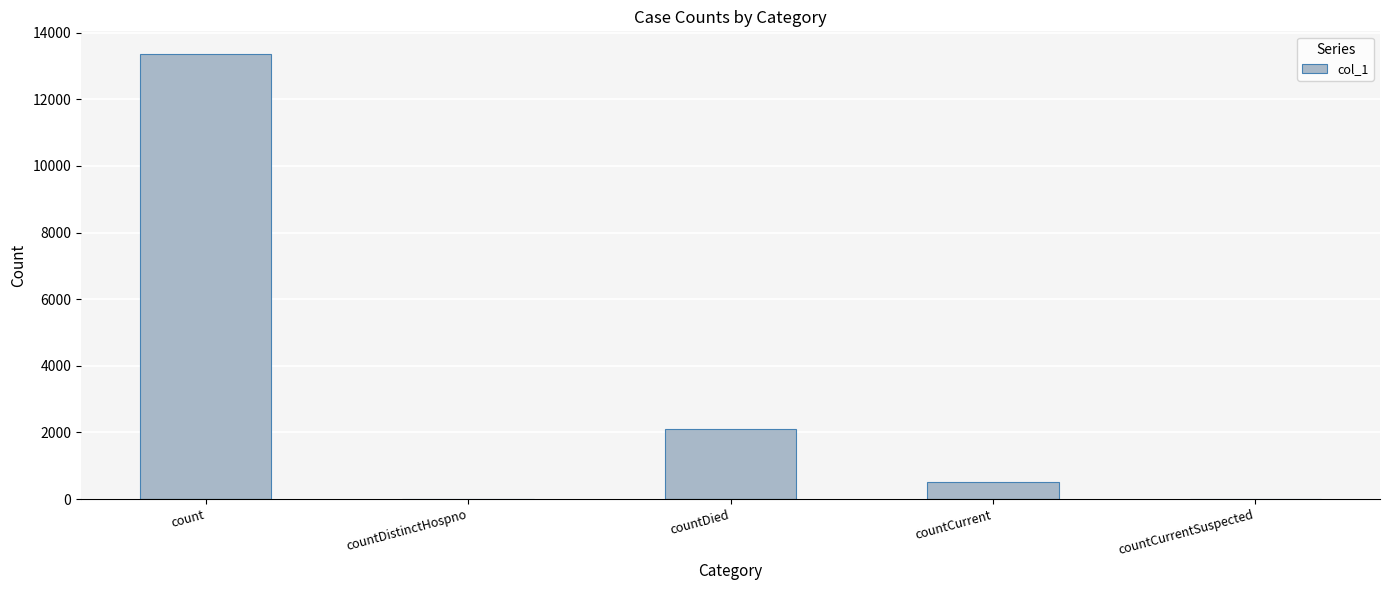

The chart shows a value of 528 at countCurrent. True or false?

True